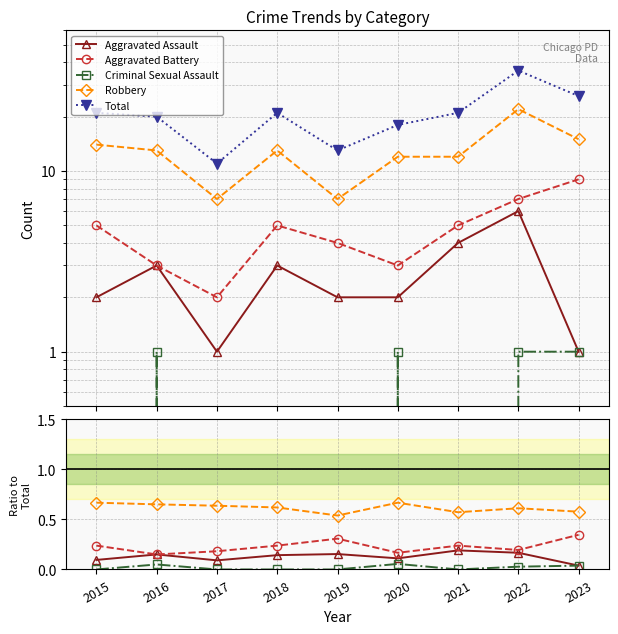

Is this an area chart (filled region under the line)?

No